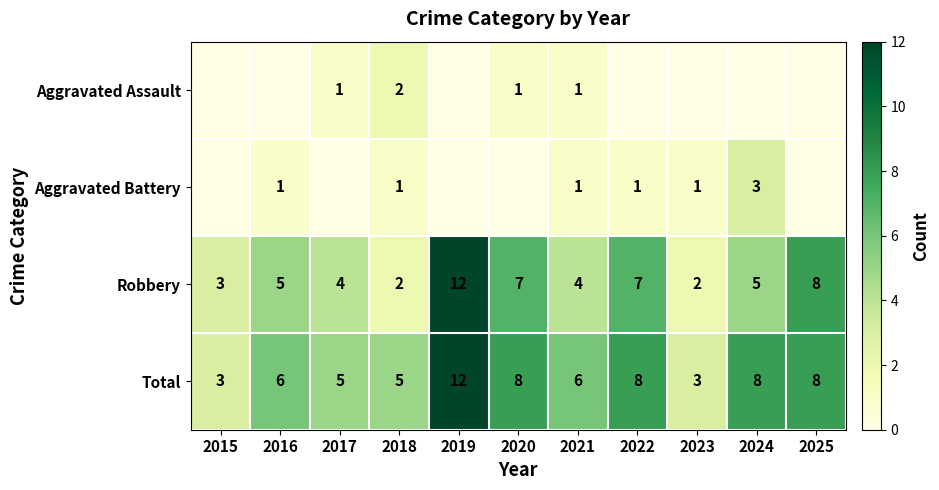

What is the difference between the maximum and minimum values in the Total series?

9